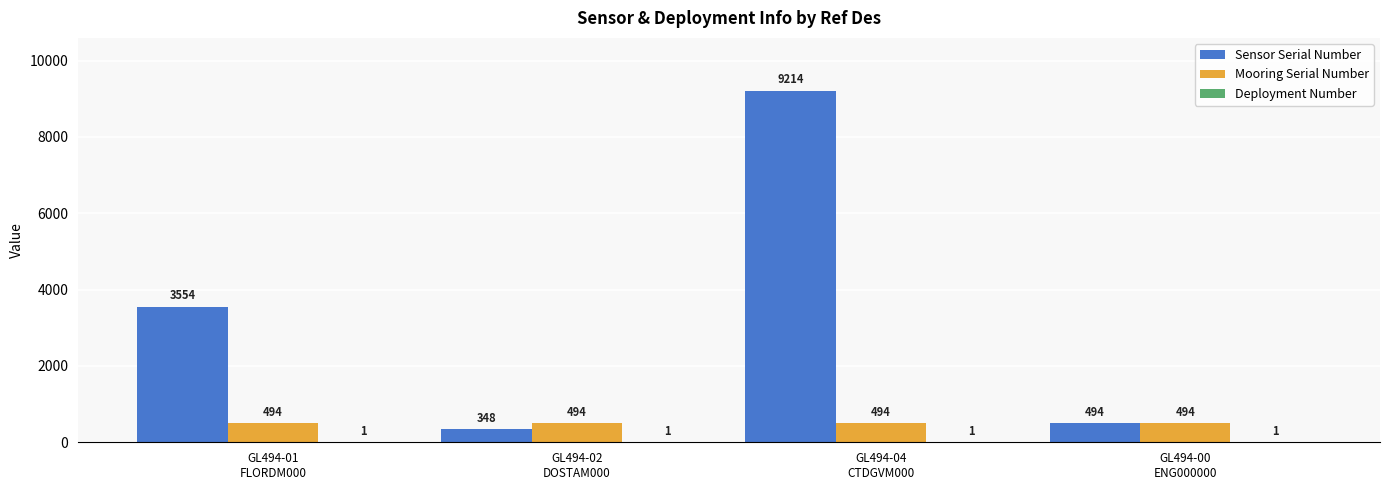

Which series has the largest total across all categories?

Sensor Serial Number